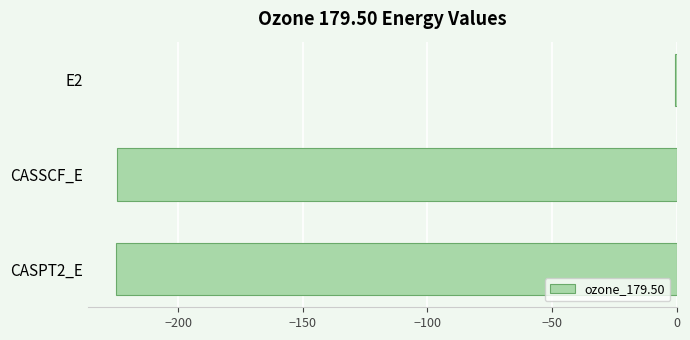

Is it true that the value at CASPT2_E is -225.2?

True